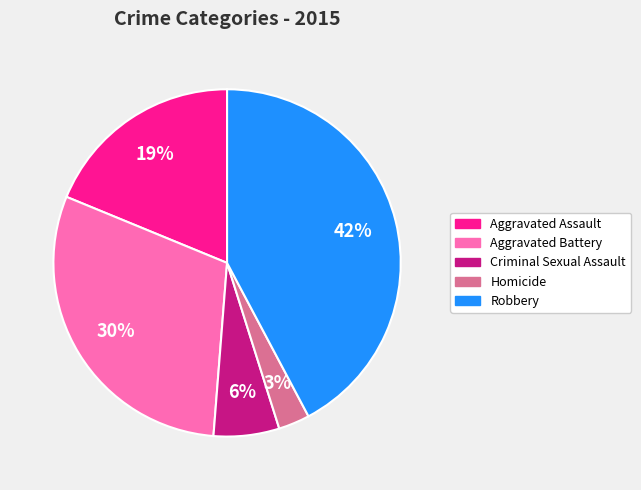

To the nearest percent, what portion does Homicide represent?

3%